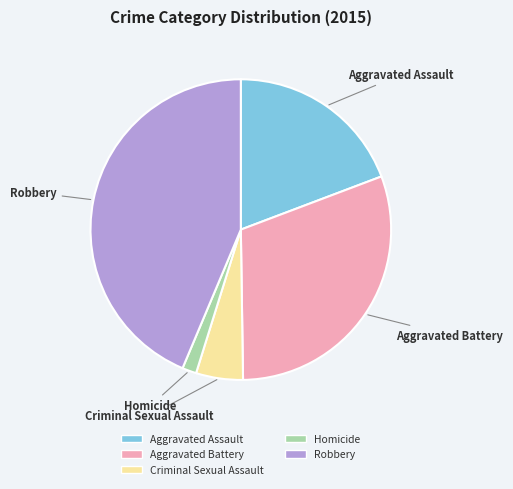

Combined, do Homicide and Robbery account for over 50%?

No